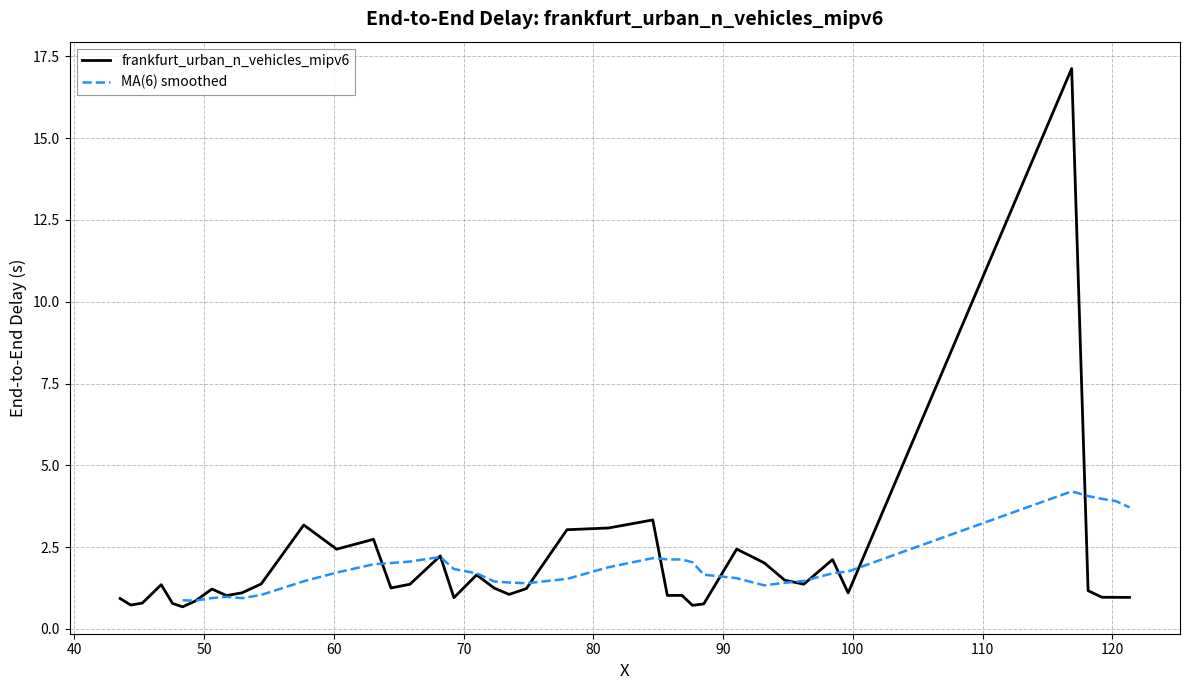

How many values exceed 1?

28